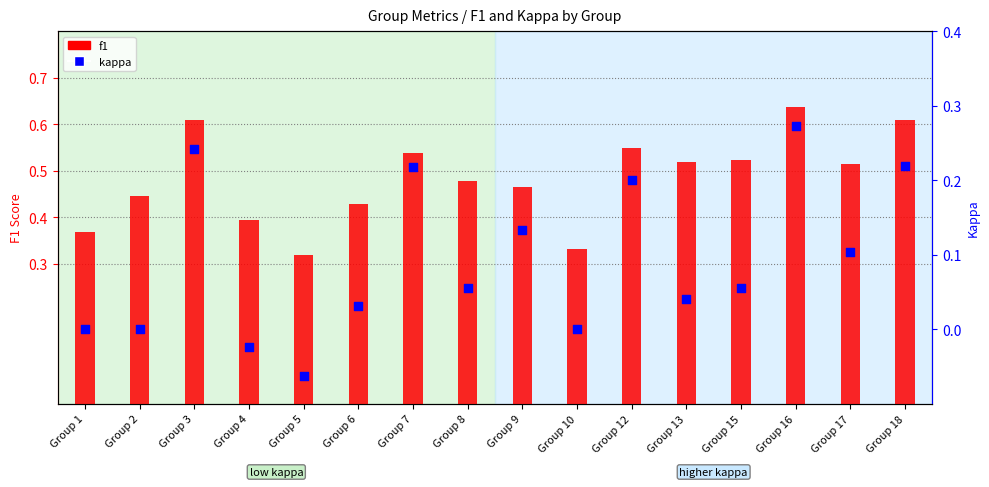

What are all the series names shown in the legend?

f1, kappa